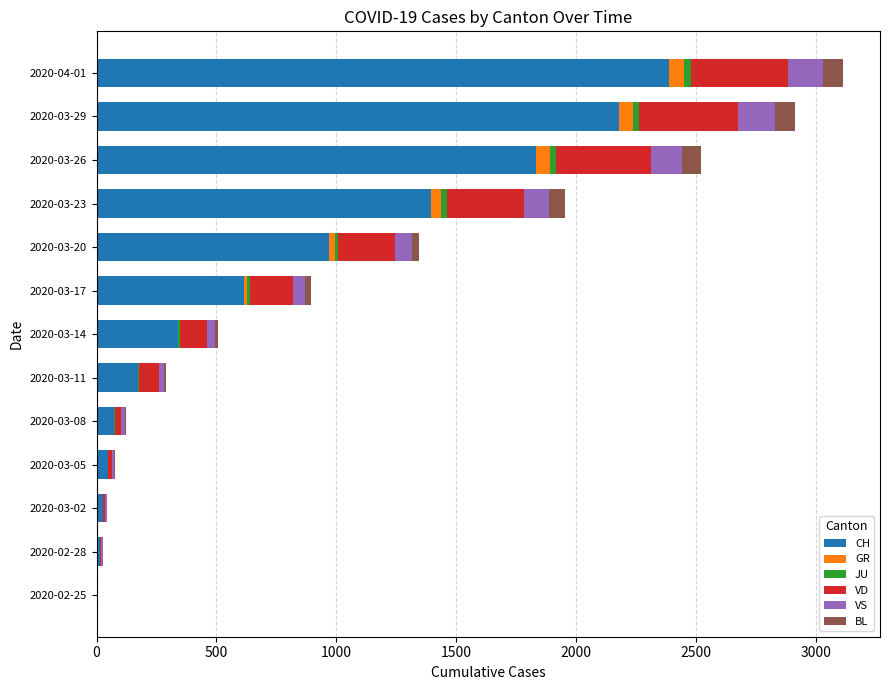

What is the sum of all CH values?

10052